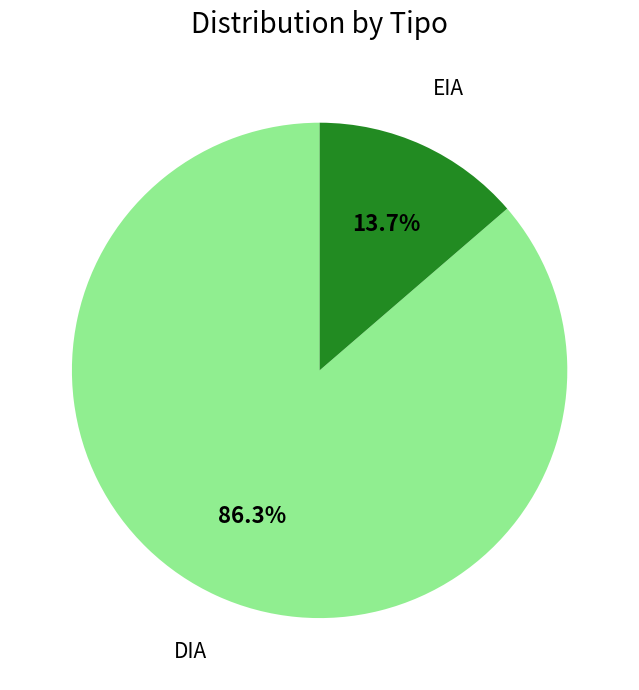

Which category has the smallest portion of the pie?

EIA